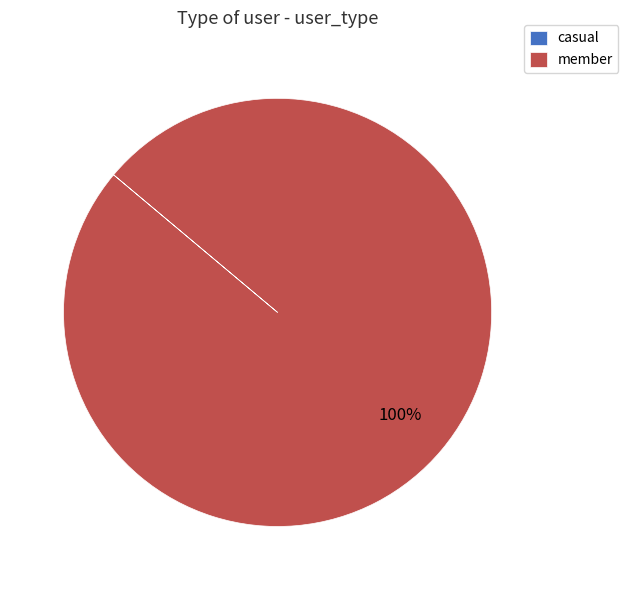

True or false: member accounts for 88% of the total.

False